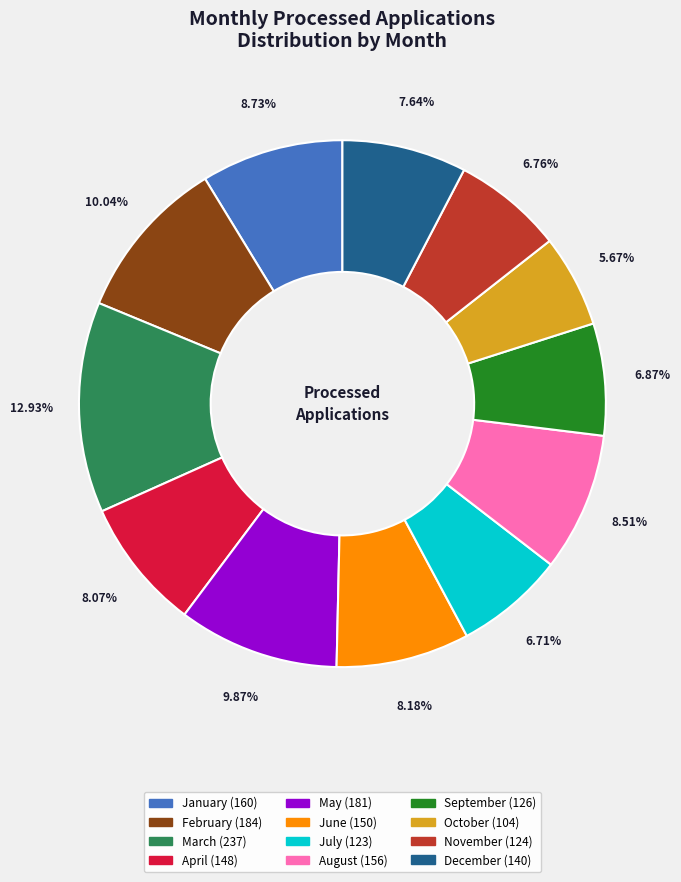

Is there a majority slice in this chart?

No